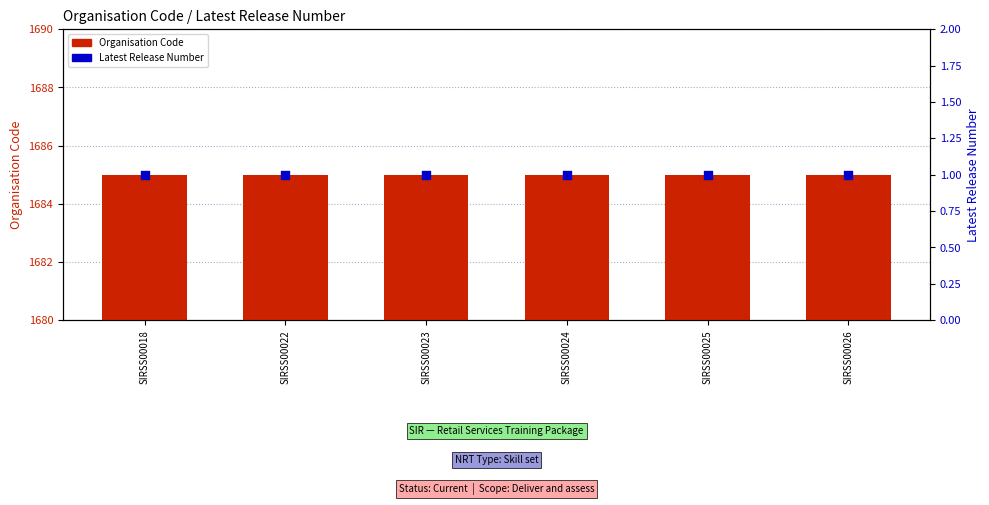

What is the total value across all series at SIRSS00022?

1686